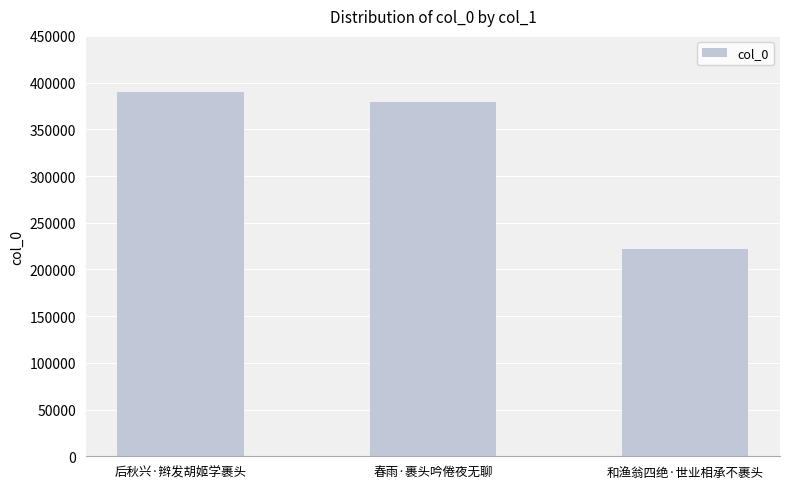

What is the ratio of the value at 后秋兴·辫发胡姬学裹头 to the value at 春雨·裹头吟倦夜无聊?

1.0